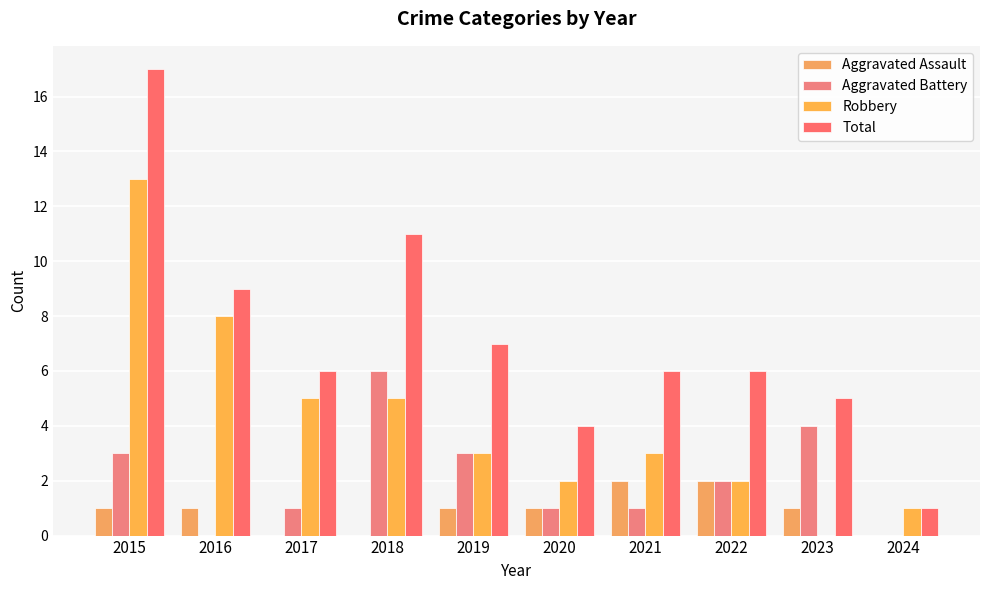

What is the value of the Robbery bar at the 4th from the left?

5